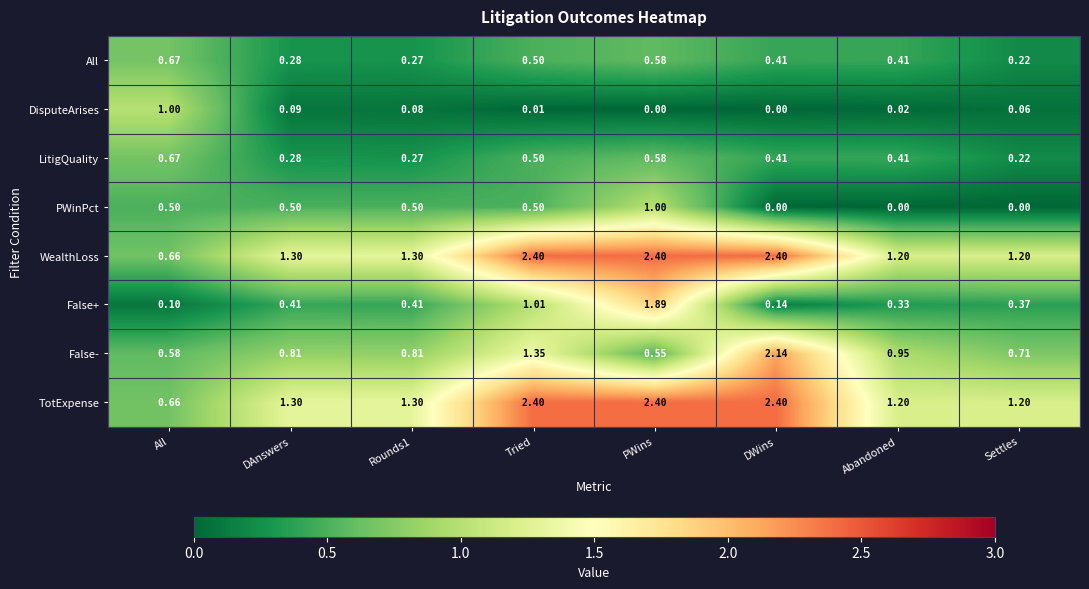

At which label is All closest to 0?

Settles